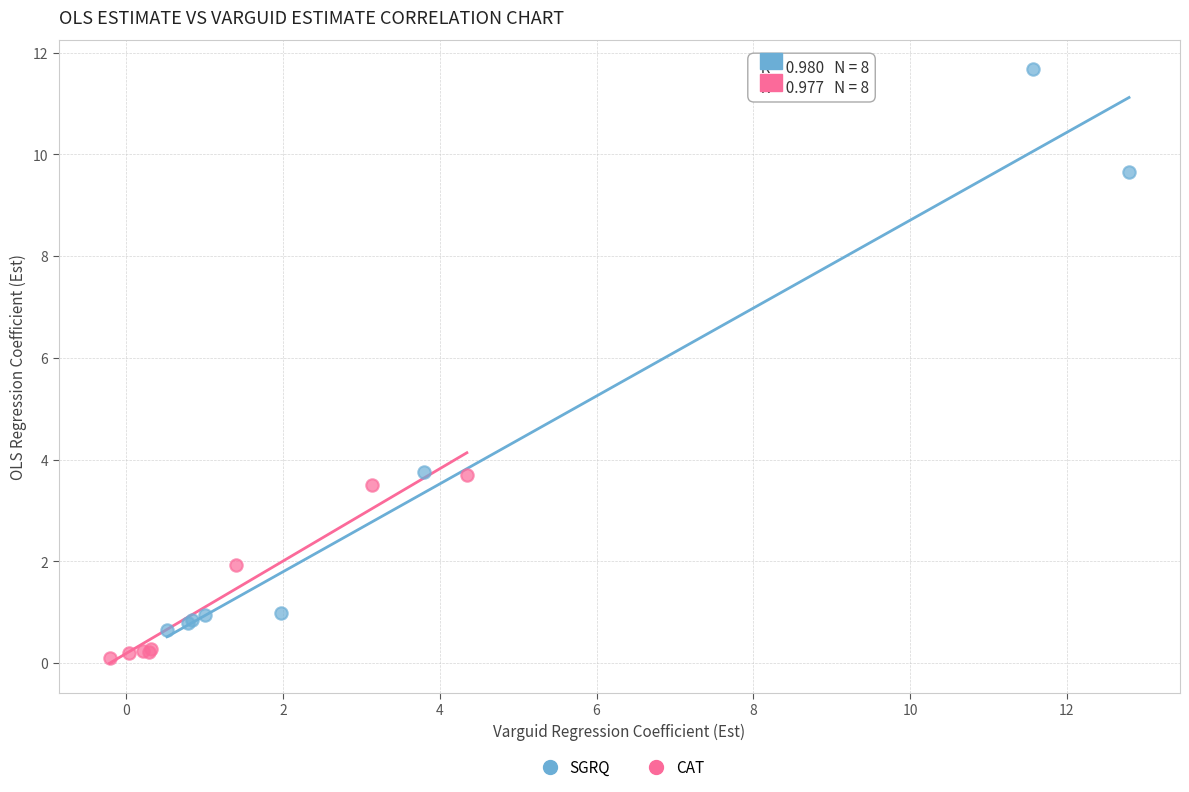

Which series has the widest spread of Y values?

SGRQ